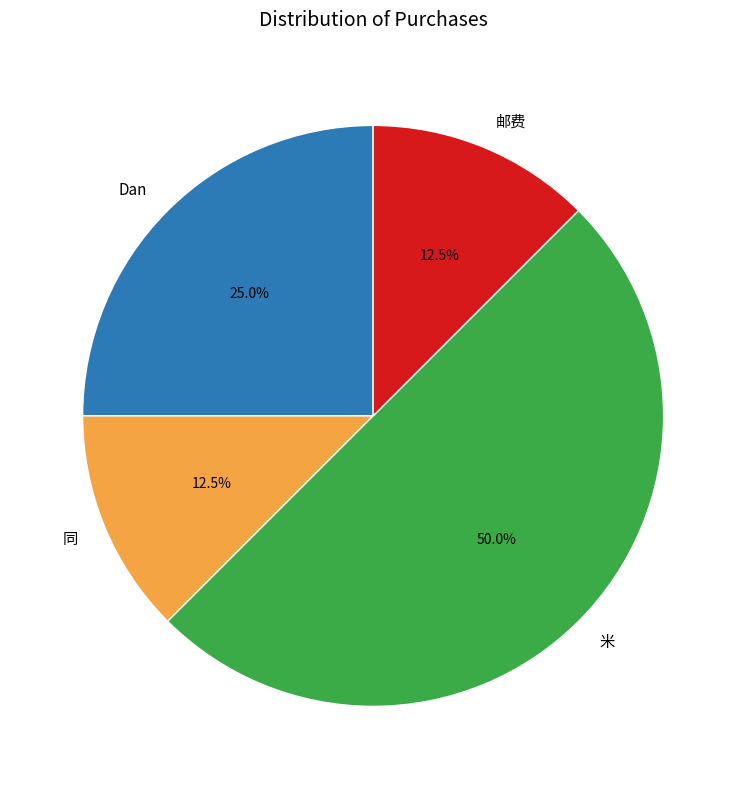

What is the ratio of the value at Dan to the value at 米?

0.5